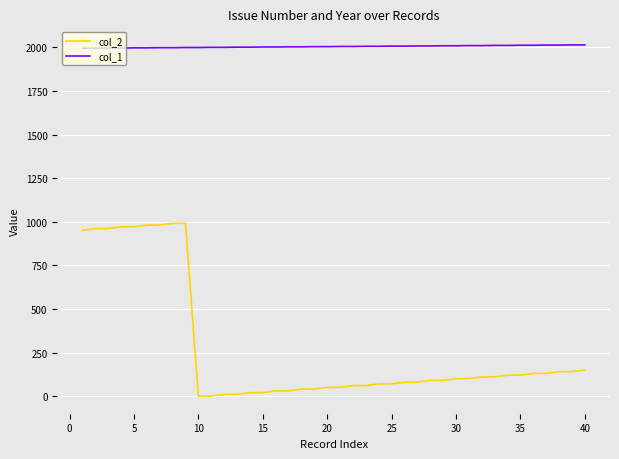

Rank the series by their maximum value, from lowest to highest.

col_2, col_1